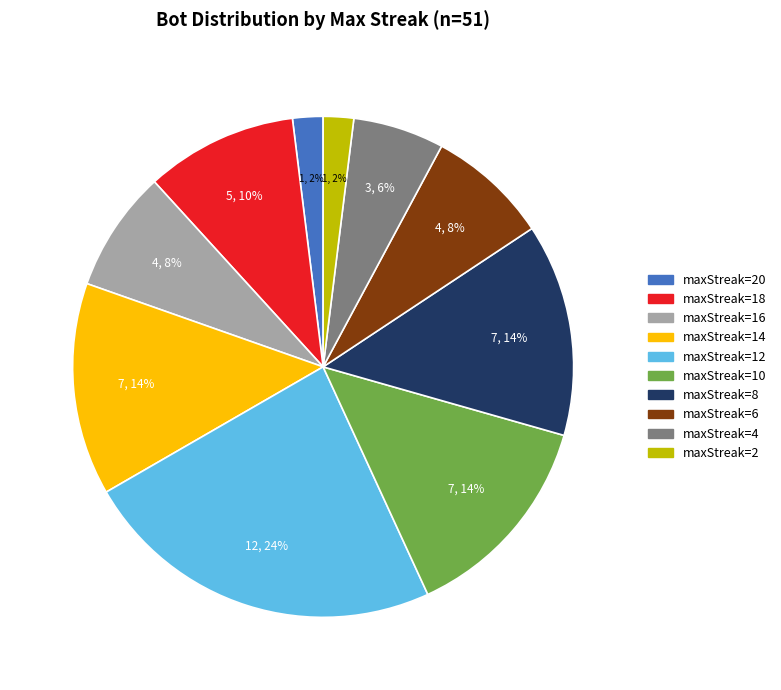

To the nearest percent, what is the average slice percentage?

10%